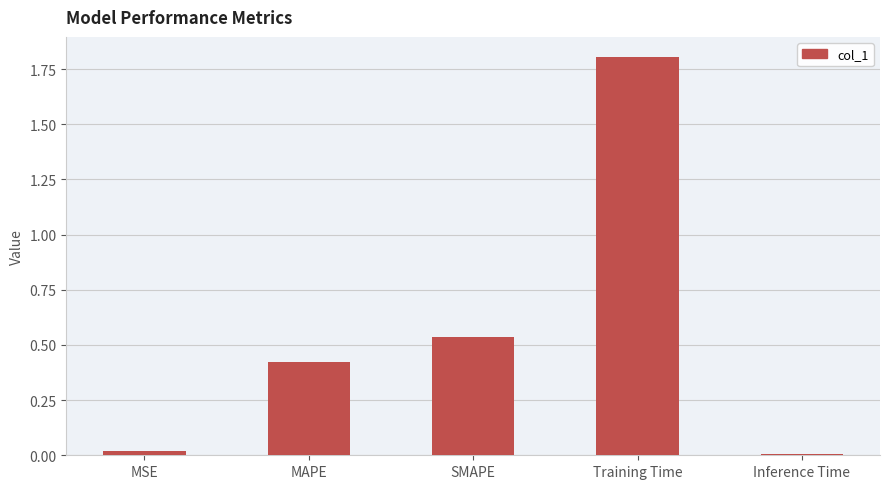

At which category does the chart reach its peak across all series?

Training Time